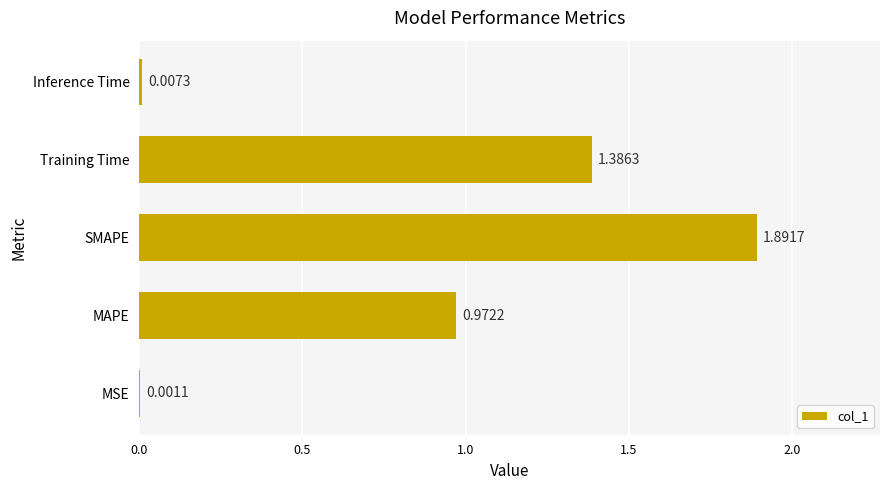

Between MAPE and Training Time, which is larger?

Training Time